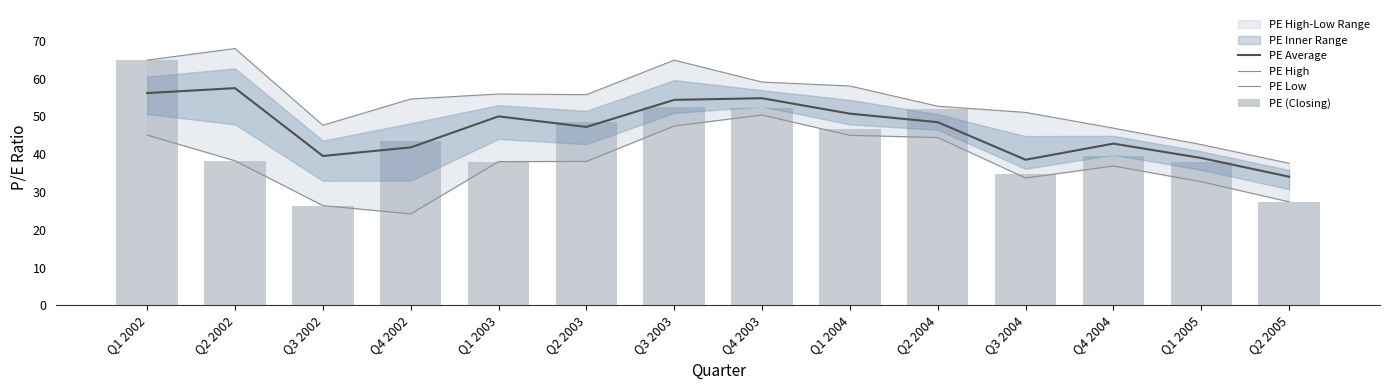

At which category is the sum across all series the highest?

Q1 2002